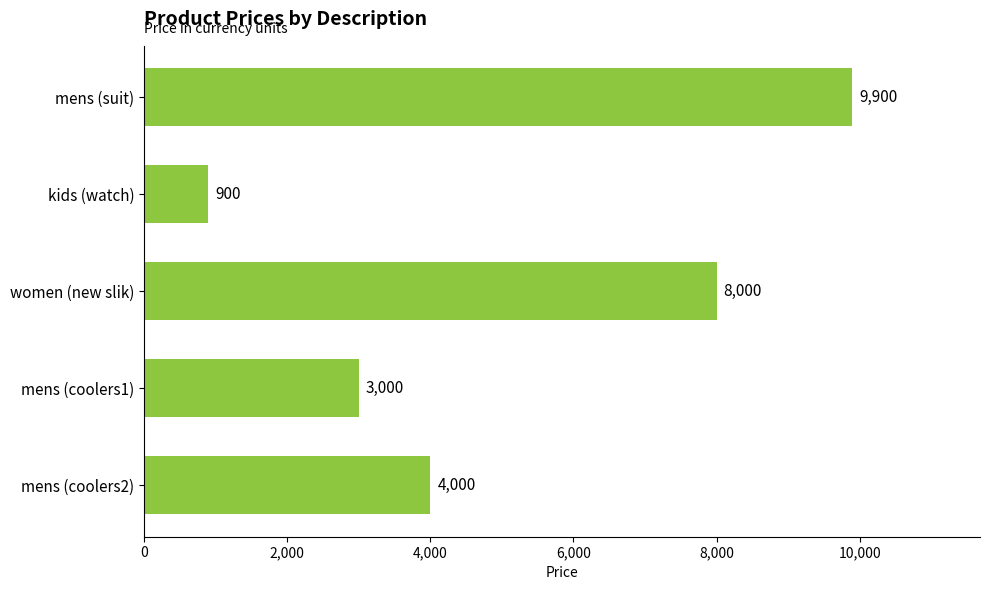

What is the smallest value displayed?

900